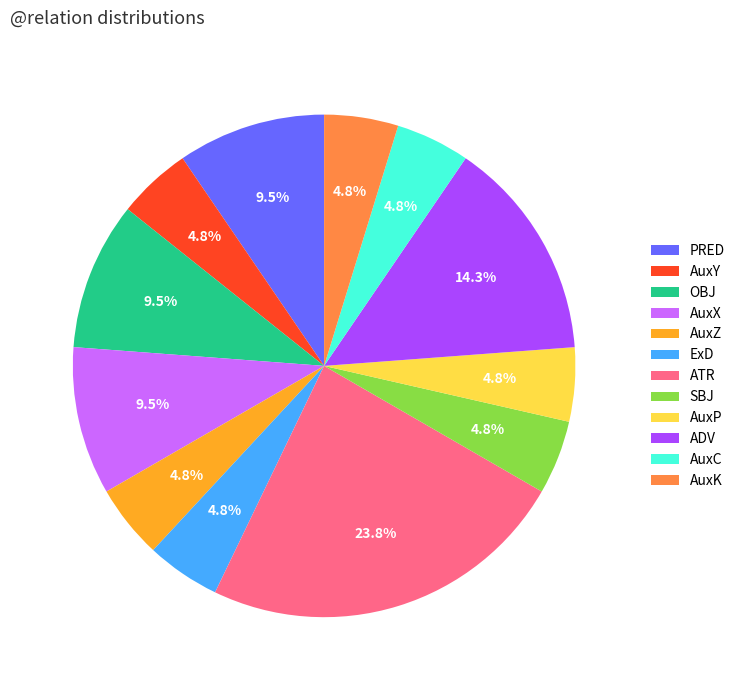

To the nearest percent, what portion does AuxZ represent?

5%